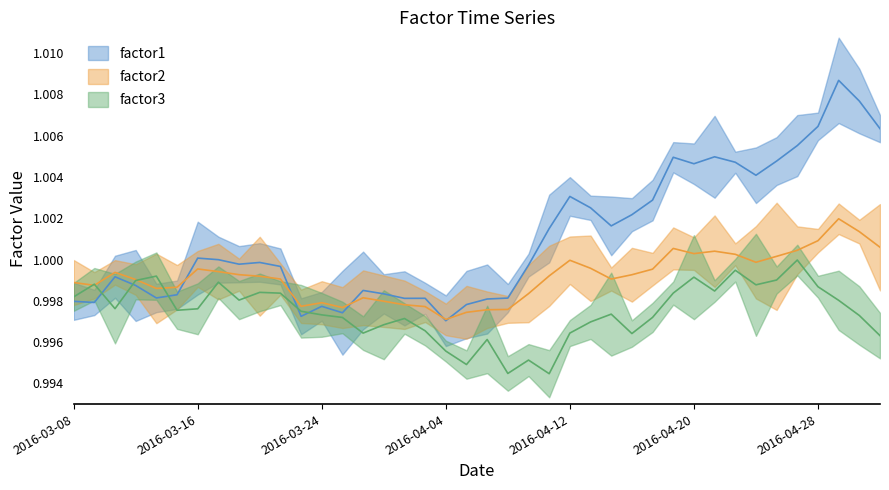

Reading left to right, what are all the values shown in this chart?

factor1: 2016-03-08=1.0	2016-03-09=1.0	2016-03-10=1.0	2016-03-11=1.0	2016-03-14=1.0	2016-03-15=1.0	2016-03-16=1.0	2016-03-17=1.0	2016-03-18=1.0	2016-03-21=1.0	2016-03-22=1.0	2016-03-23=1.0	2016-03-24=1.0	2016-03-28=1.0	2016-03-29=1.0	2016-03-30=1.0	2016-03-31=1.0	2016-04-01=1.0	2016-04-04=1.0	2016-04-05=1.0	2016-04-06=1.0	2016-04-07=1.0	2016-04-08=1.0	2016-04-11=1.0	2016-04-12=1.0	2016-04-13=1.0	2016-04-14=1.0	2016-04-15=1.0	2016-04-18=1.0	2016-04-19=1.0	2016-04-20=1.0	2016-04-21=1.0	2016-04-22=1.0	2016-04-25=1.0	2016-04-26=1.0	2016-04-27=1.0	2016-04-28=1.0	2016-04-29=1.0	2016-05-02=1.0	2016-05-03=1.0
factor2: 2016-03-08=1.0	2016-03-09=1.0	2016-03-10=1.0	2016-03-11=1.0	2016-03-14=1.0	2016-03-15=1.0	2016-03-16=1.0	2016-03-17=1.0	2016-03-18=1.0	2016-03-21=1.0	2016-03-22=1.0	2016-03-23=1.0	2016-03-24=1.0	2016-03-28=1.0	2016-03-29=1.0	2016-03-30=1.0	2016-03-31=1.0	2016-04-01=1.0	2016-04-04=1.0	2016-04-05=1.0	2016-04-06=1.0	2016-04-07=1.0	2016-04-08=1.0	2016-04-11=1.0	2016-04-12=1.0	2016-04-13=1.0	2016-04-14=1.0	2016-04-15=1.0	2016-04-18=1.0	2016-04-19=1.0	2016-04-20=1.0	2016-04-21=1.0	2016-04-22=1.0	2016-04-25=1.0	2016-04-26=1.0	2016-04-27=1.0	2016-04-28=1.0	2016-04-29=1.0	2016-05-02=1.0	2016-05-03=1.0
factor3: 2016-03-08=1.0	2016-03-09=1.0	2016-03-10=1.0	2016-03-11=1.0	2016-03-14=1.0	2016-03-15=1.0	2016-03-16=1.0	2016-03-17=1.0	2016-03-18=1.0	2016-03-21=1.0	2016-03-22=1.0	2016-03-23=1.0	2016-03-24=1.0	2016-03-28=1.0	2016-03-29=1.0	2016-03-30=1.0	2016-03-31=1.0	2016-04-01=1.0	2016-04-04=1.0	2016-04-05=1.0	2016-04-06=1.0	2016-04-07=1.0	2016-04-08=1.0	2016-04-11=1.0	2016-04-12=1.0	2016-04-13=1.0	2016-04-14=1.0	2016-04-15=1.0	2016-04-18=1.0	2016-04-19=1.0	2016-04-20=1.0	2016-04-21=1.0	2016-04-22=1.0	2016-04-25=1.0	2016-04-26=1.0	2016-04-27=1.0	2016-04-28=1.0	2016-04-29=1.0	2016-05-02=1.0	2016-05-03=1.0